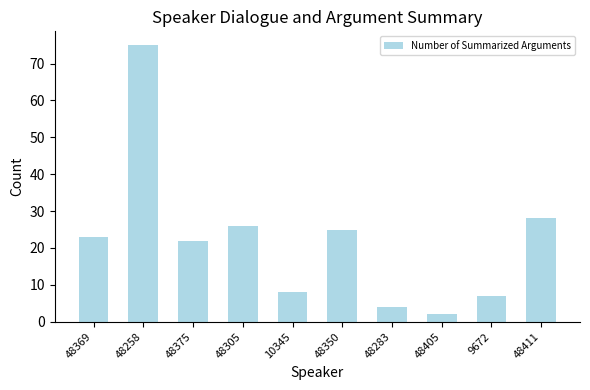

What is the greatest value displayed?

75